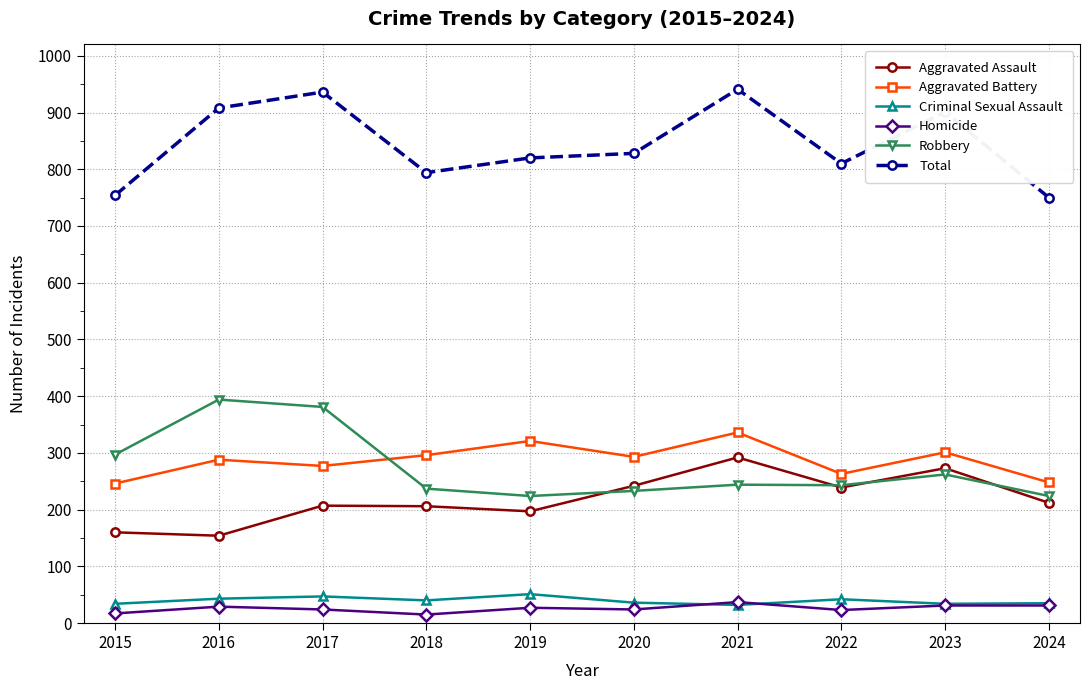

Between 2017 and 2022, which series saw the biggest shift?

Robbery